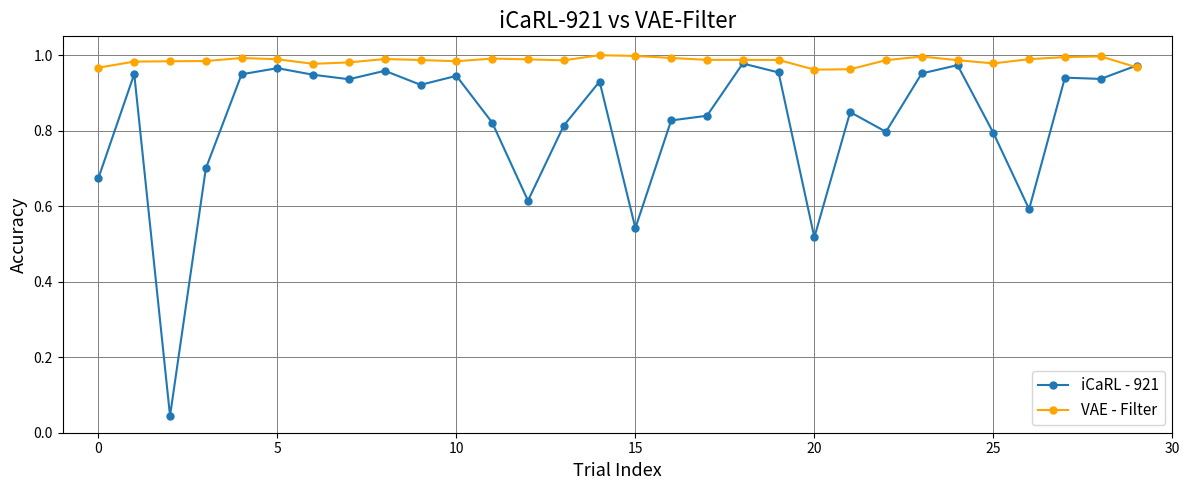

Rank the series by their average value, from highest to lowest.

VAE - Filter, iCaRL - 921